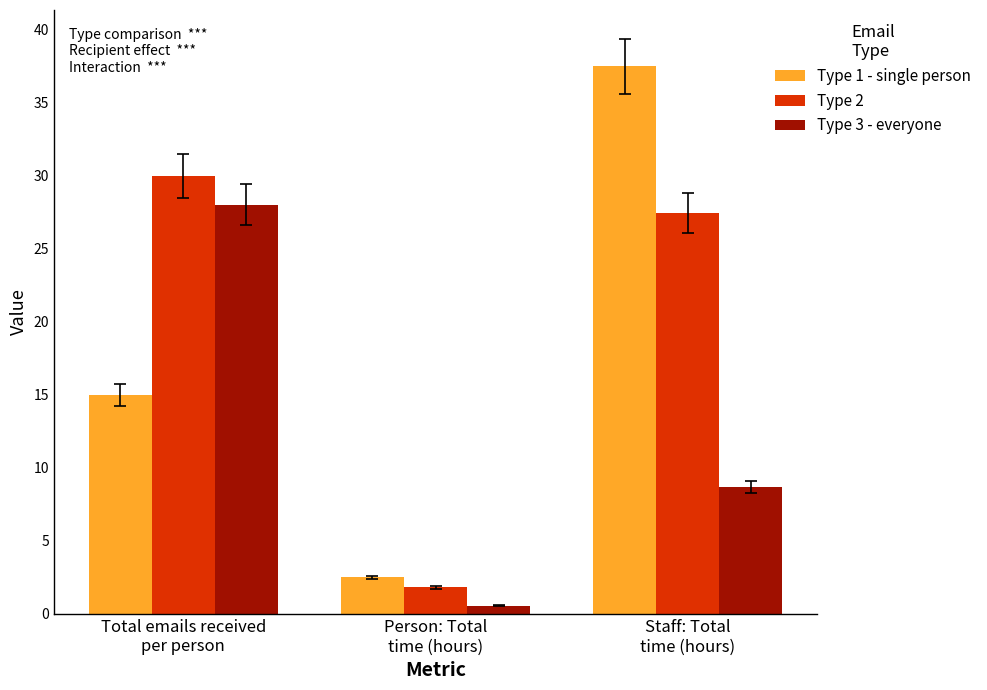

What is the smallest value displayed?

0.6